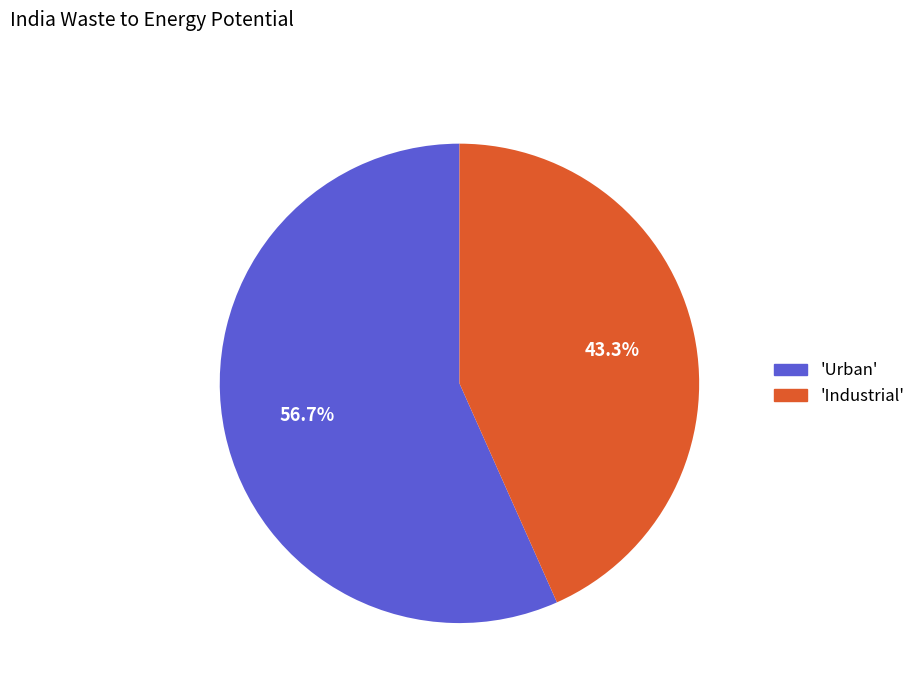

Does any single category account for the majority?

Yes